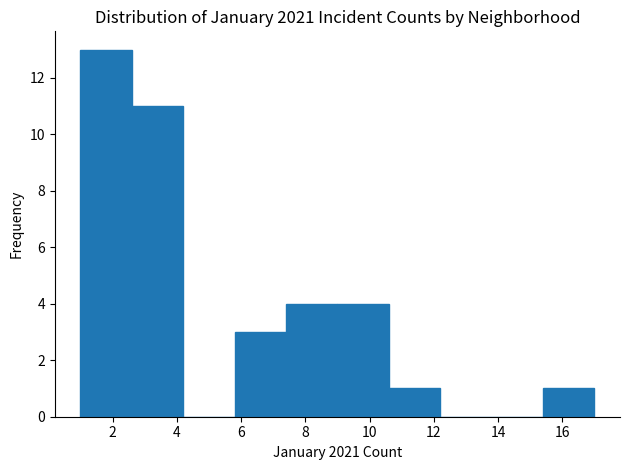

Reading left to right, list every bar in this chart as the range it spans on the x-axis followed by its height. The values are not printed on the chart, so give them approximately, as read against the axis.

1.0 to 2.6: 13
2.6 to 4.2: 11
4.2 to 5.8: 0
5.8 to 7.4: 3
7.4 to 9.0: 4
9.0 to 10.6: 4
10.6 to 12.2: 1
12.2 to 13.8: 0
13.8 to 15.4: 0
15.4 to 17.0: 1